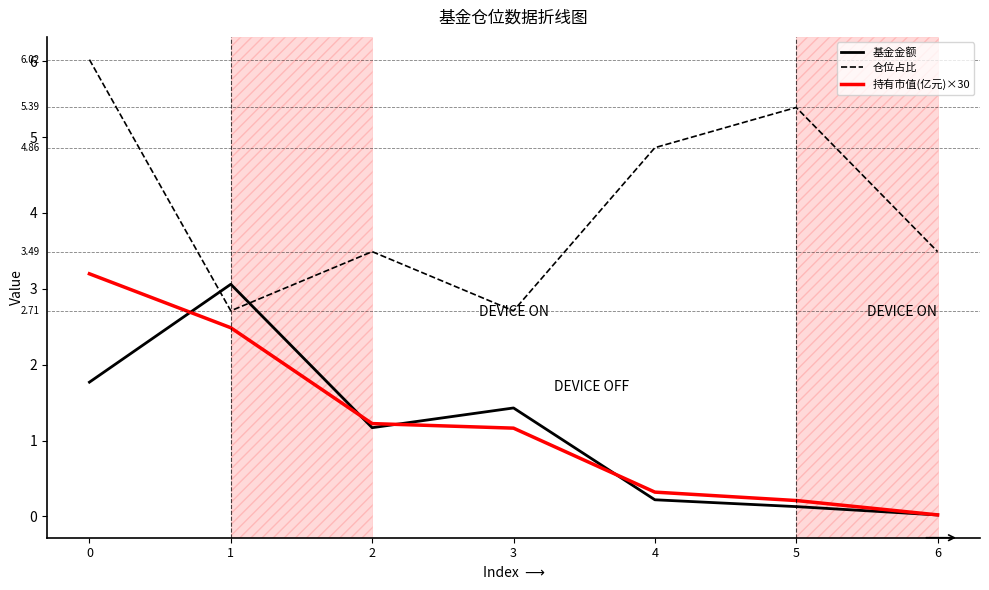

Is the value of 持有市值(亿元)×30 at 5 greater than the value of 仓位占比 at 1?

No